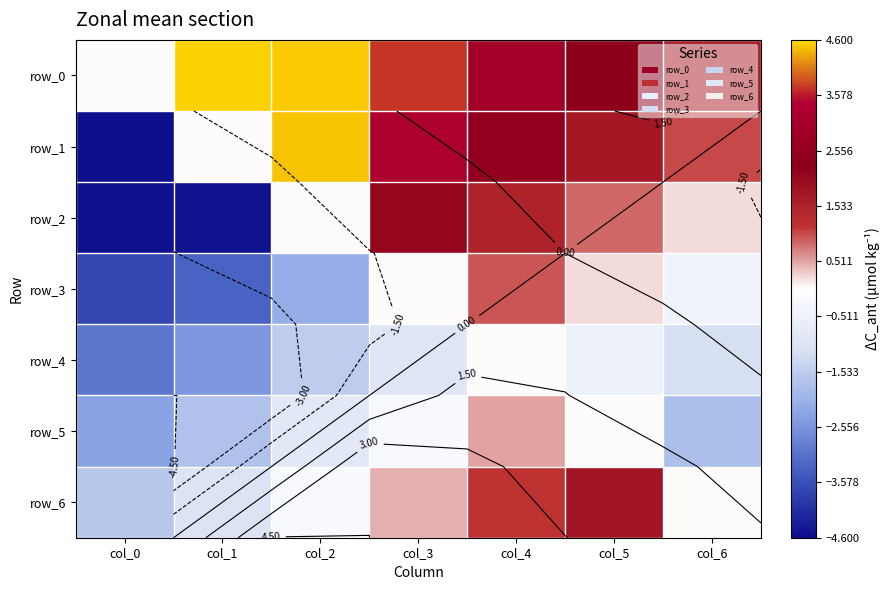

What is the minimum value for row_6?

-1.6